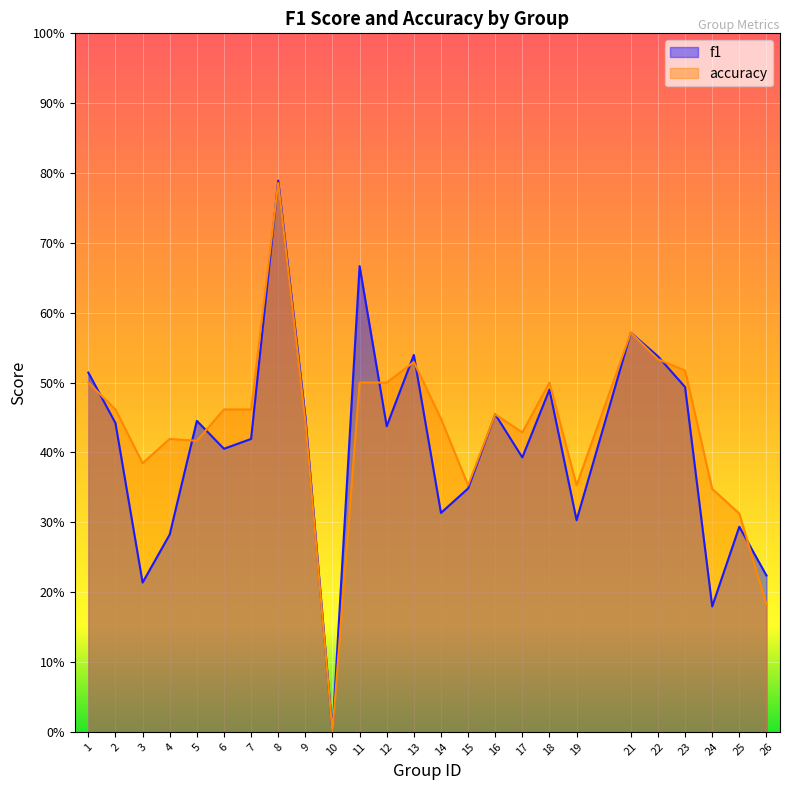

How many values in accuracy are above zero?

24